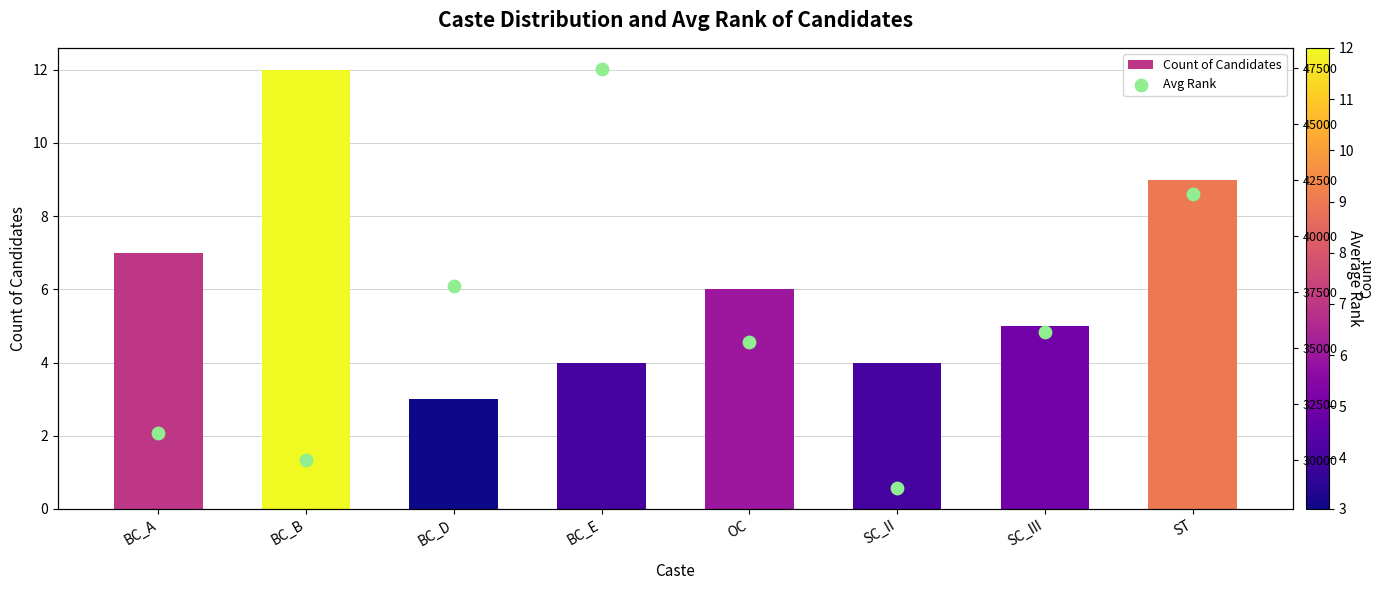

What are all the series names shown in the legend?

Count of Candidates, Avg Rank